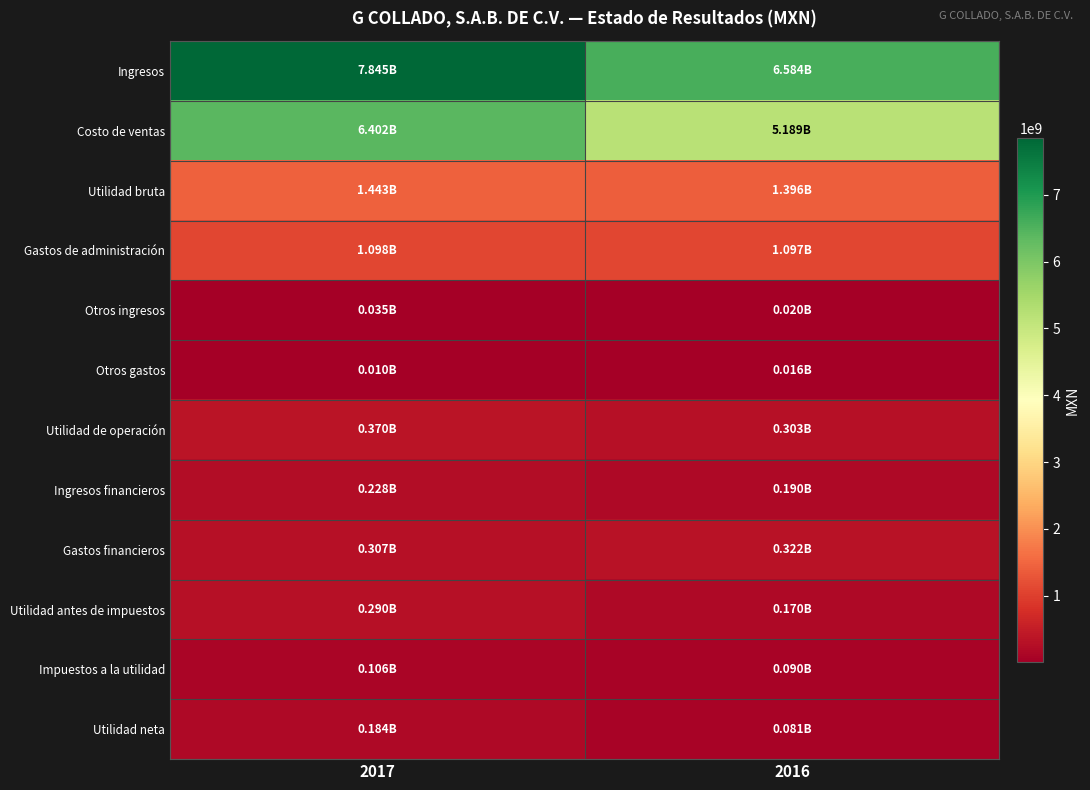

Reading left to right, list all the values displayed in this chart.

Ingresos: 2017=7845239000	2016=6584467000
Costo de ventas: 2017=6402376000	2016=5188597000
Utilidad bruta: 2017=1442863000	2016=1395870000
Gastos de administración: 2017=1097961000	2016=1097020000
Otros ingresos: 2017=34779000	2016=19797000
Otros gastos: 2017=9954000	2016=16003000
Utilidad de operación: 2017=369727000	2016=302644000
Ingresos financieros: 2017=227672000	2016=189815000
Gastos financieros: 2017=306983000	2016=322246000
Utilidad antes de impuestos: 2017=290416000	2016=170213000
Impuestos a la utilidad: 2017=106295000	2016=89566000
Utilidad neta: 2017=184121000	2016=80647000